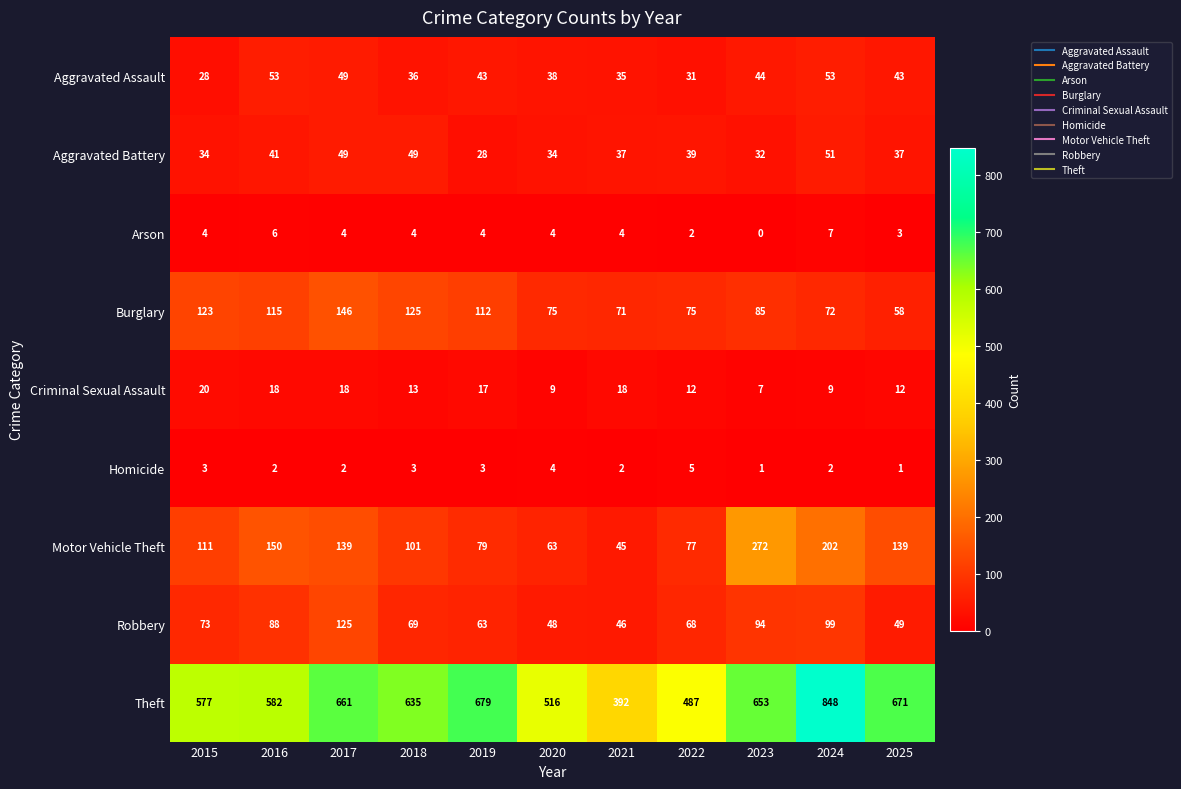

What is the sum of all Motor Vehicle Theft values?

1378